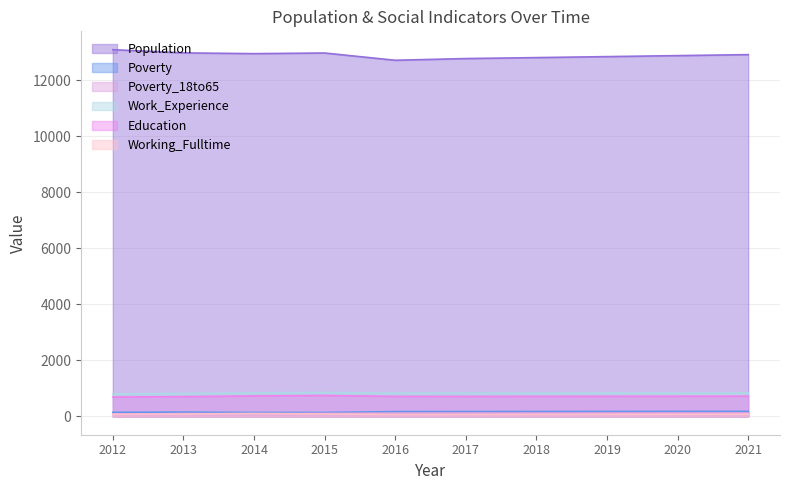

Does the chart have visible grid lines?

Yes